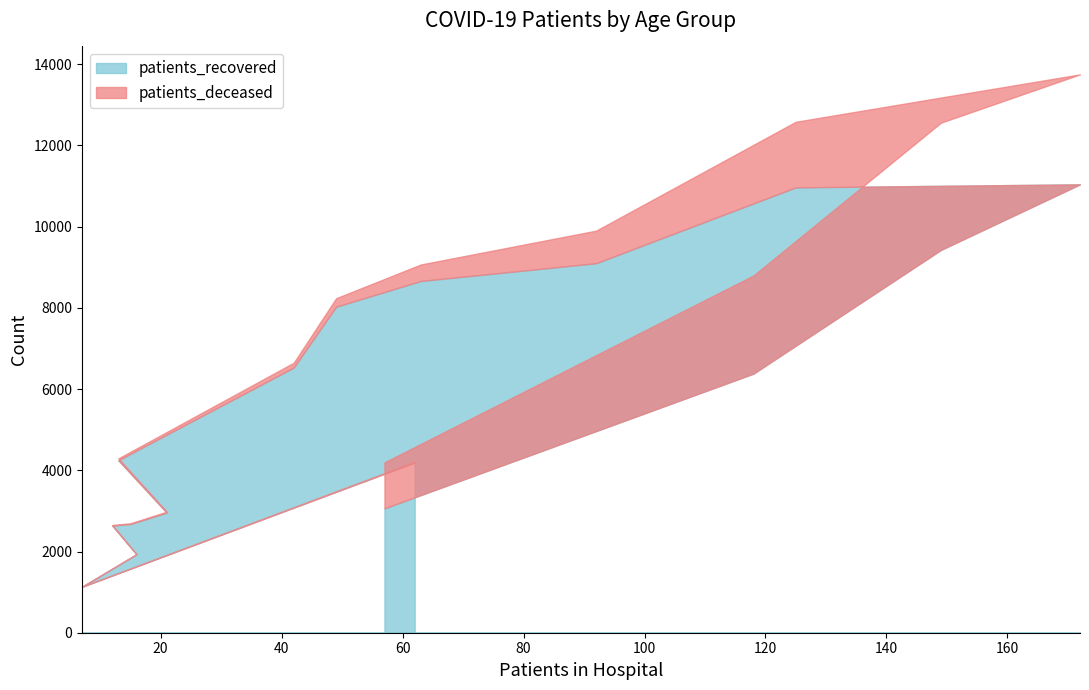

Is it true that patients_deceased equals 1049 at 80 - 84?

False